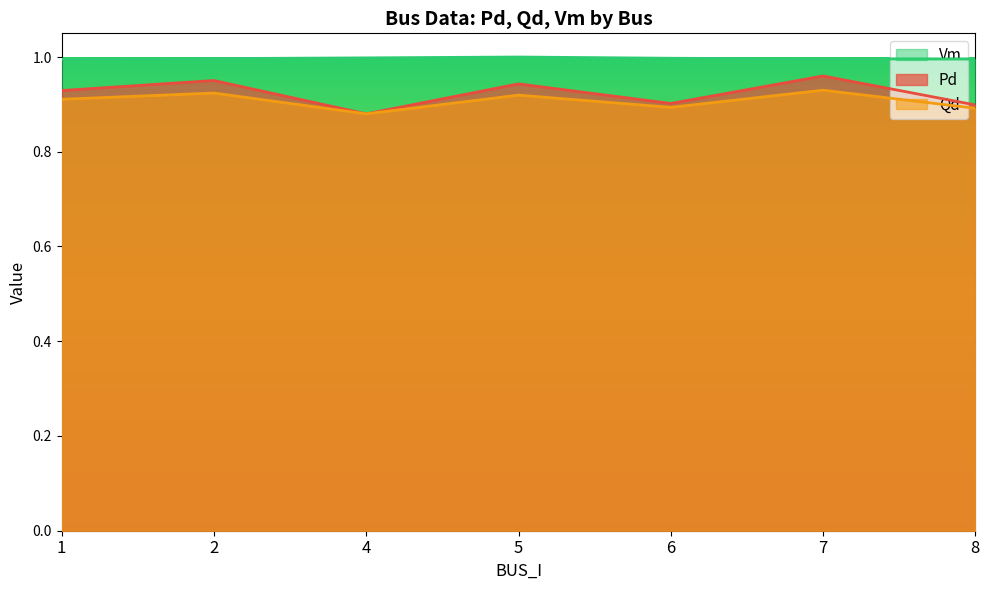

At which label is Qd closest to 0?

4